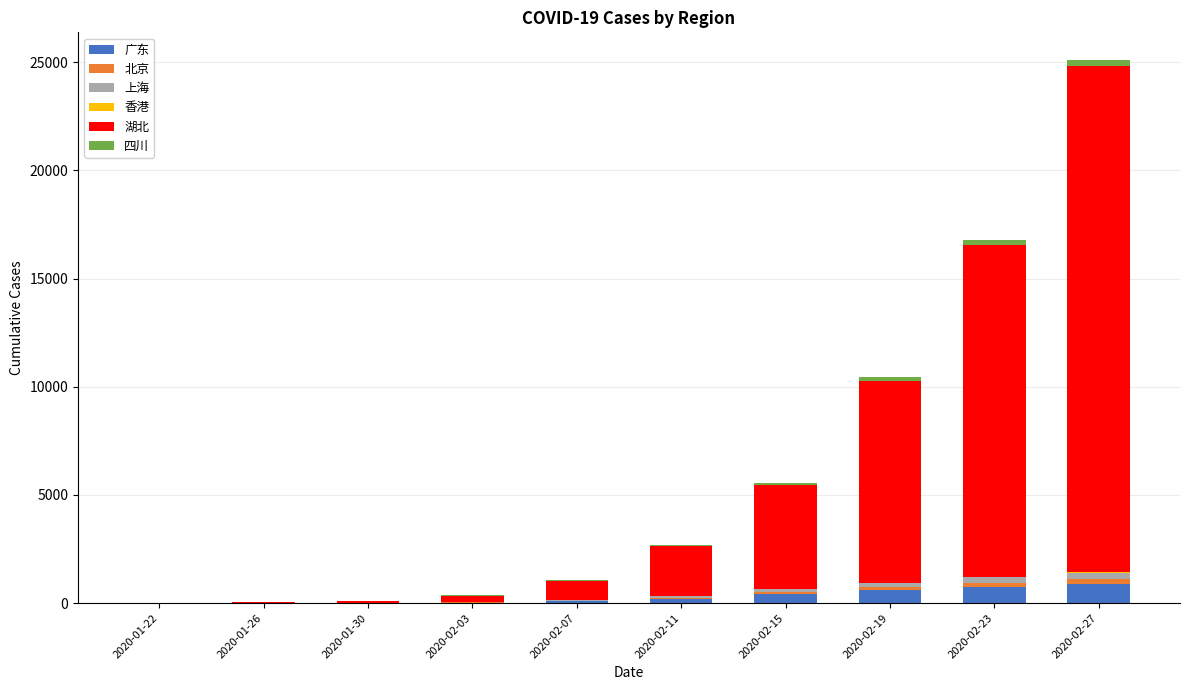

At which category is the sum across all series the highest?

2020-02-27